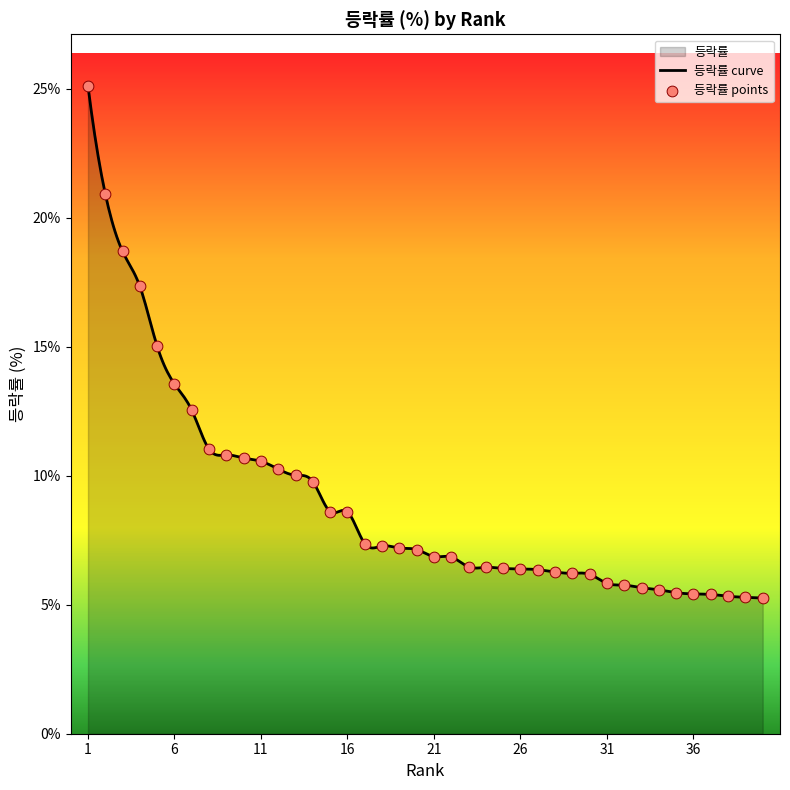

What is the ratio of the value at 6 to the value at 25?

2.1